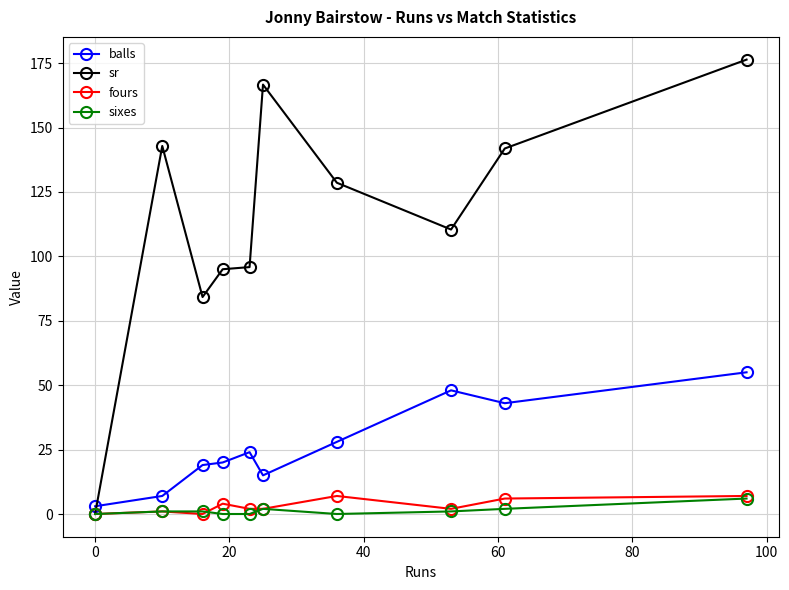

True or false: sixes and balls cross at least once.

False